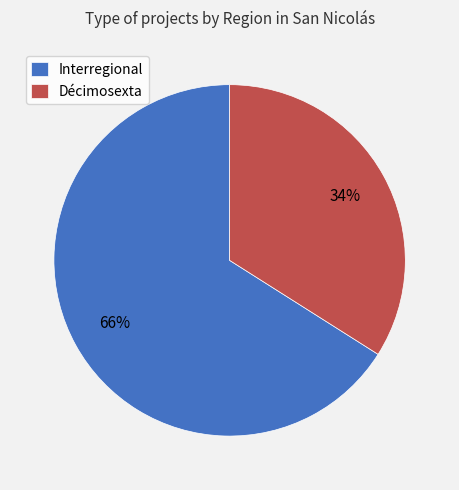

The Interregional slice represents 79% of the pie. True or false?

False